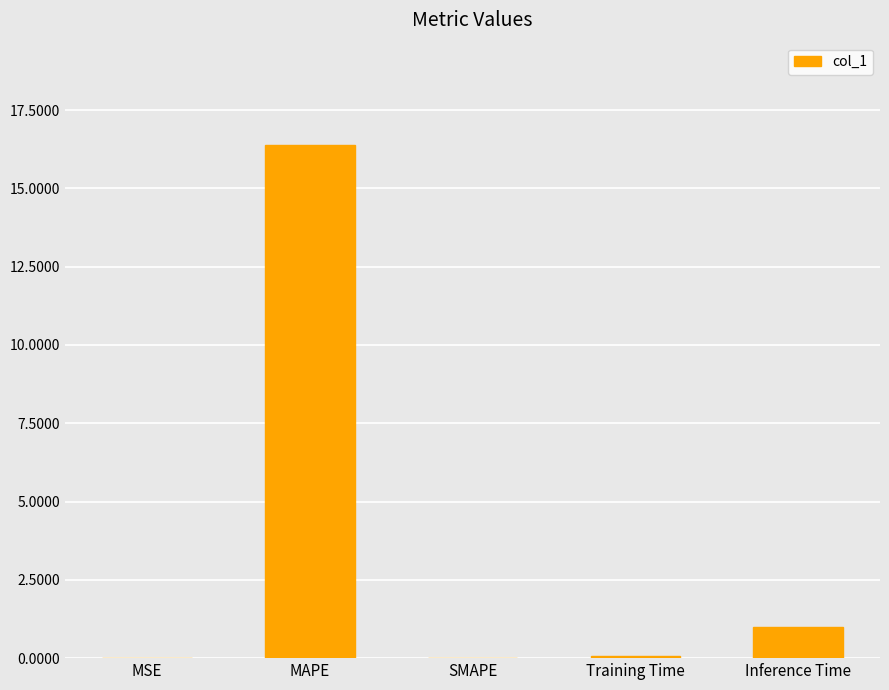

What is the greatest value displayed?

16.4